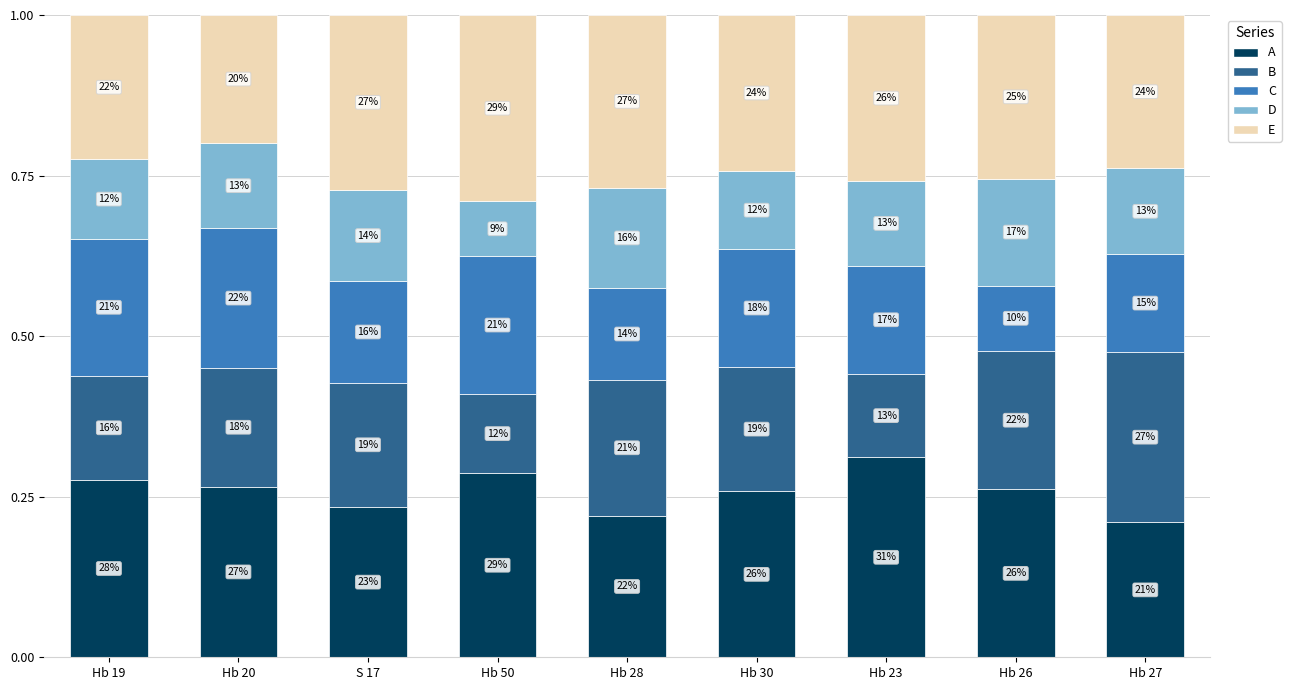

What is the label of the 8th bar from the left?

Hb 26